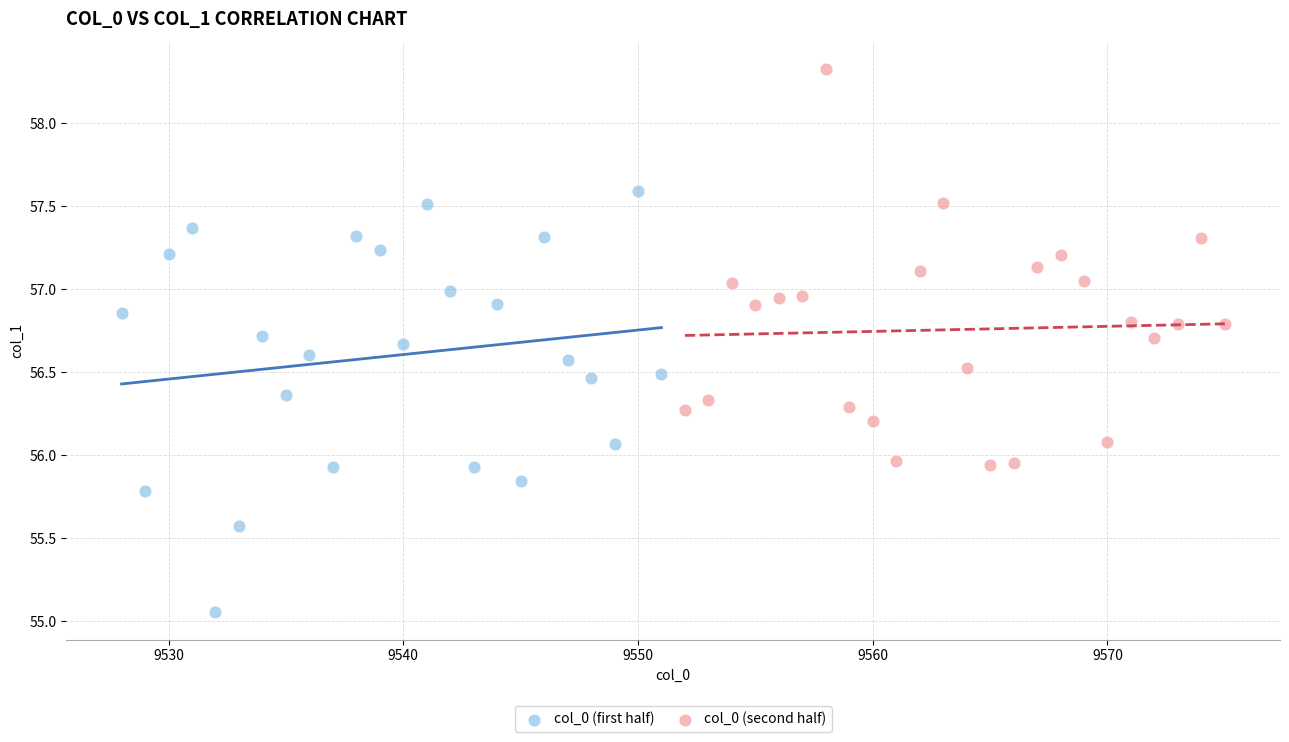

Which series reaches the maximum Y coordinate?

col_0 (second half)